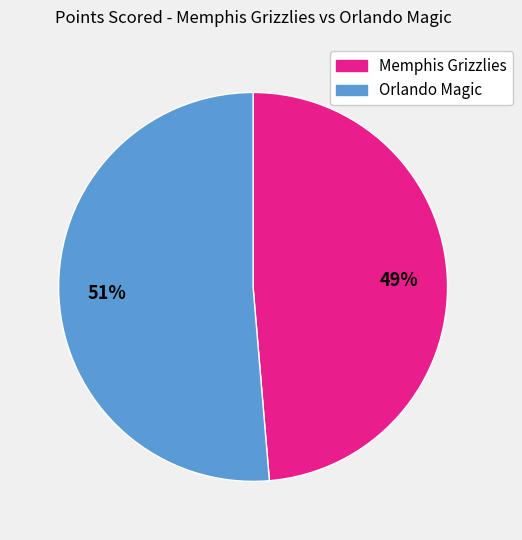

Which category has the biggest portion of the pie?

Orlando Magic